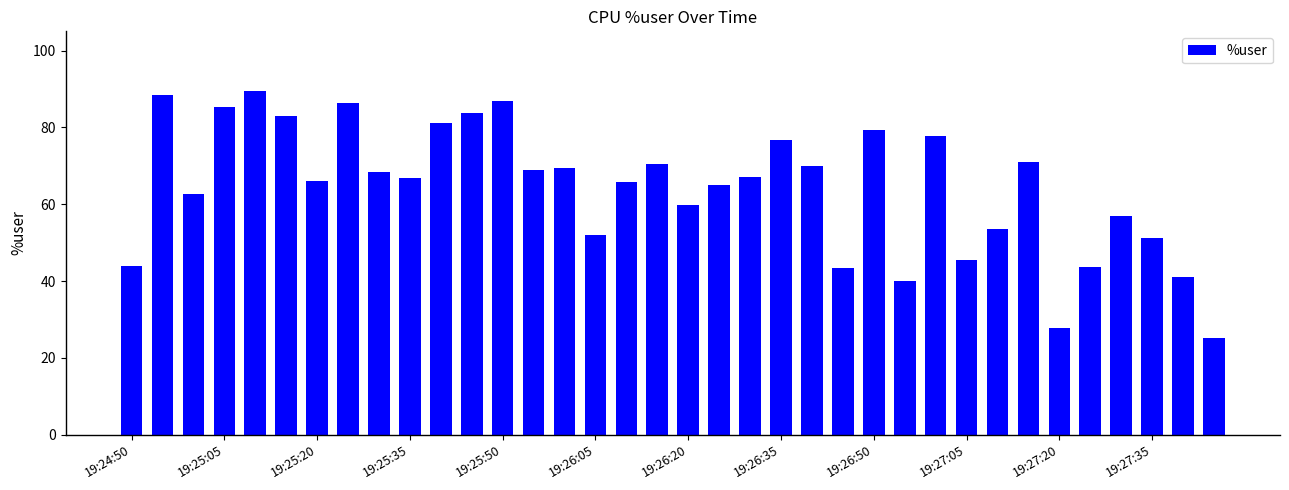

How many categories are shown in the chart?

36